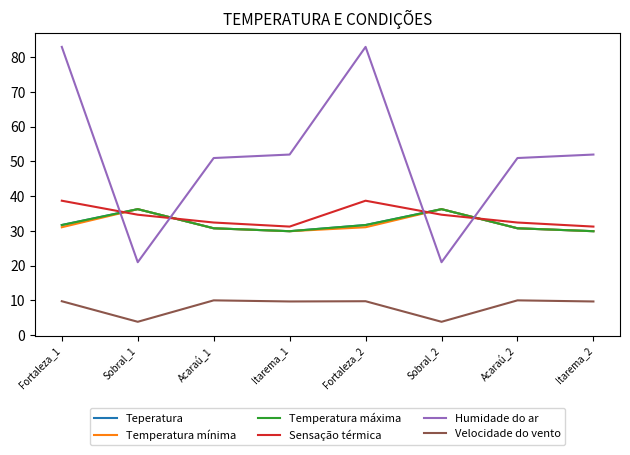

What is the approximate value of Velocidade do vento at Fortaleza_2?

9.8